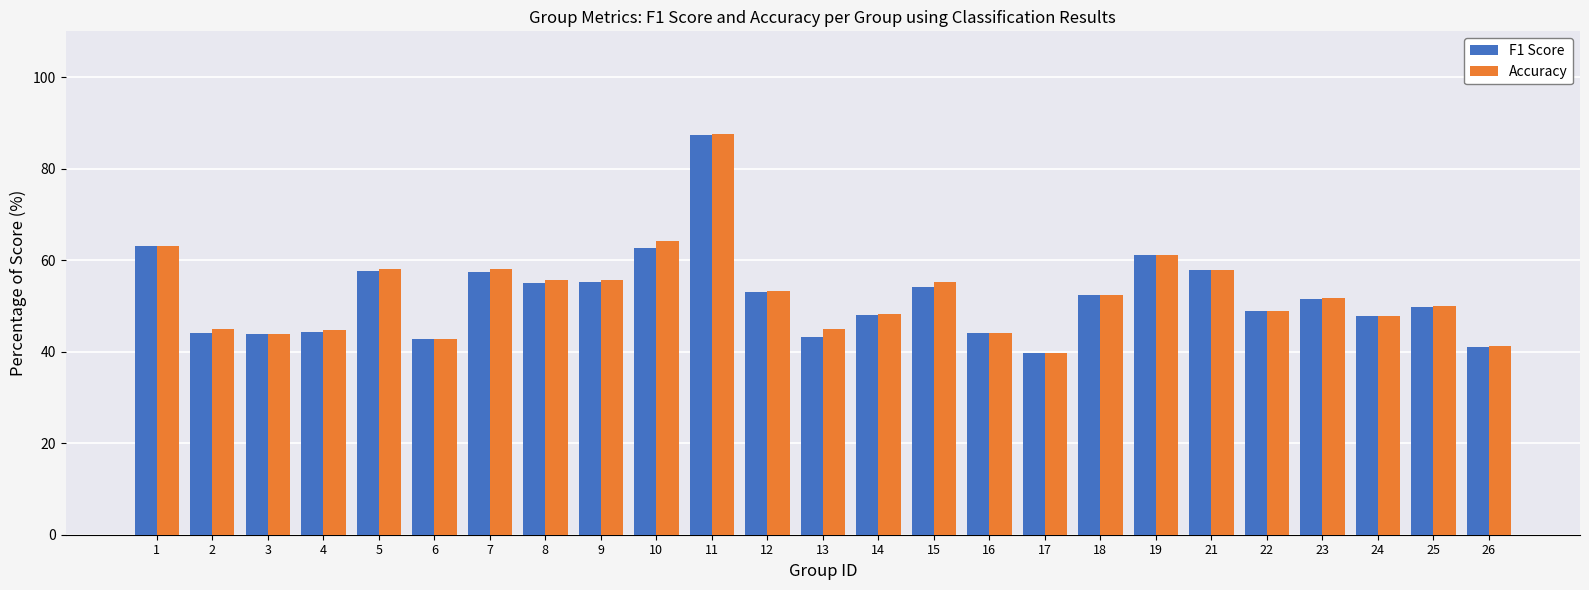

What are all the series names shown in the legend?

F1 Score, Accuracy